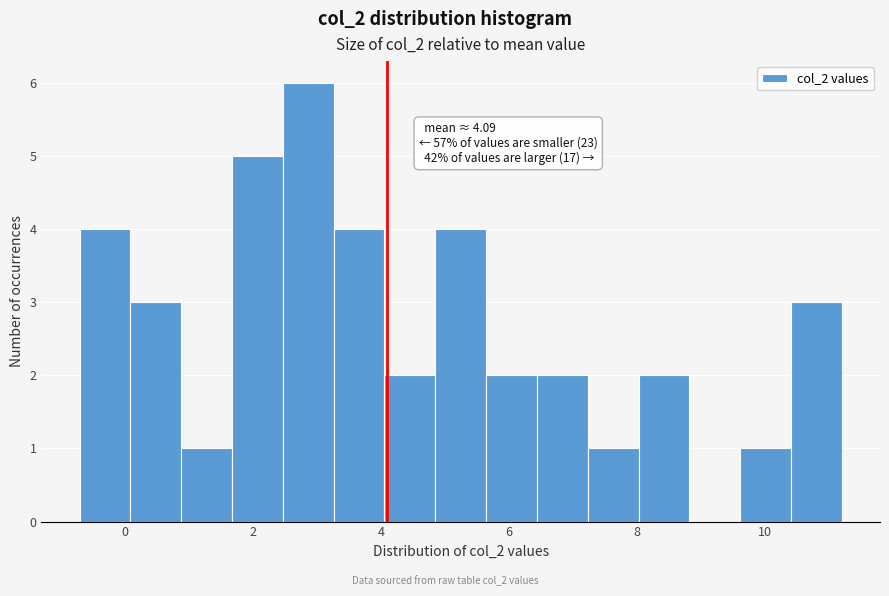

Read against the x-axis, roughly where is the centre of the tallest bar?

2.8